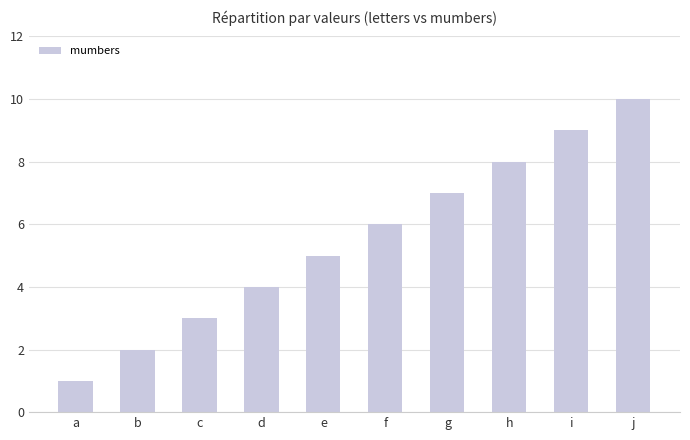

How many bars are there in total?

10